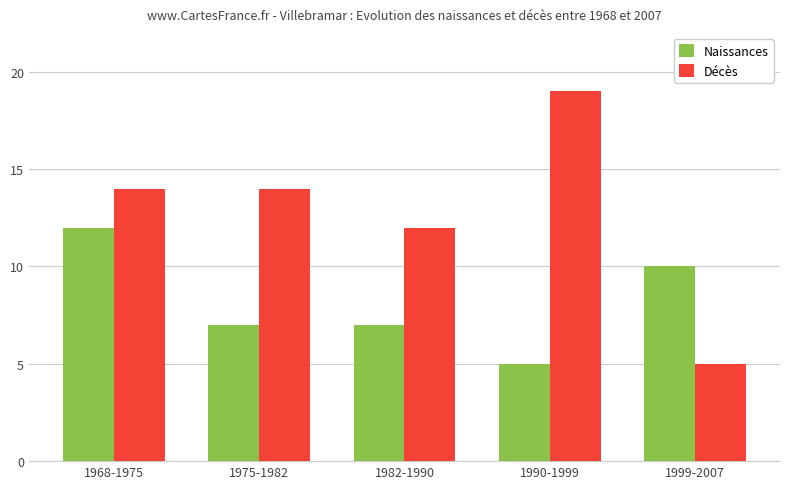

Count the number of categories in the chart.

5